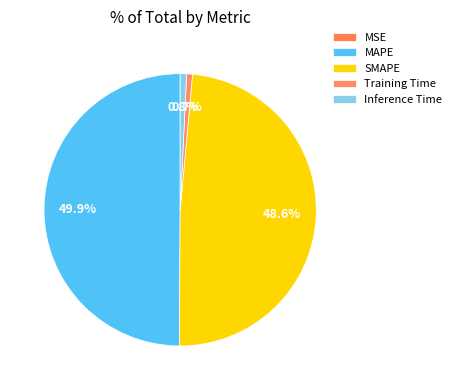

Between Training Time and MAPE, which is larger?

MAPE